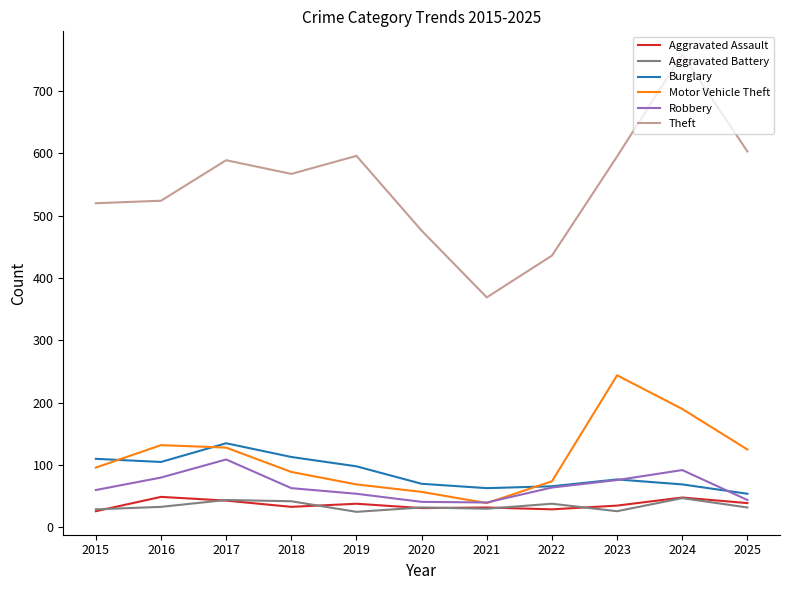

What is the maximum value shown in the chart?

759